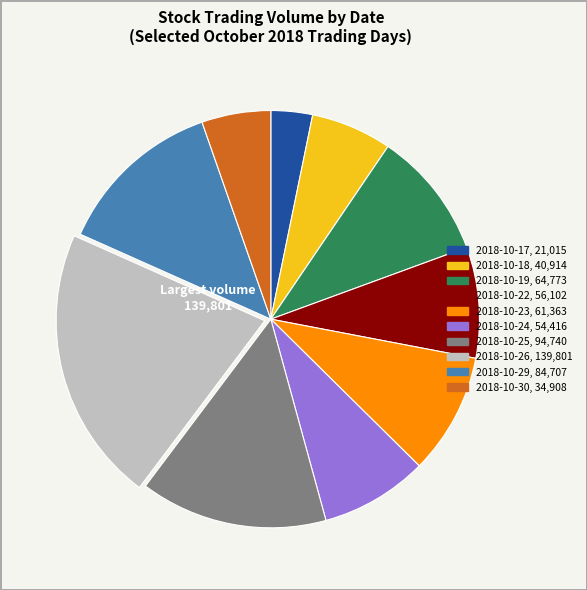

How many slices are in this pie chart?

10